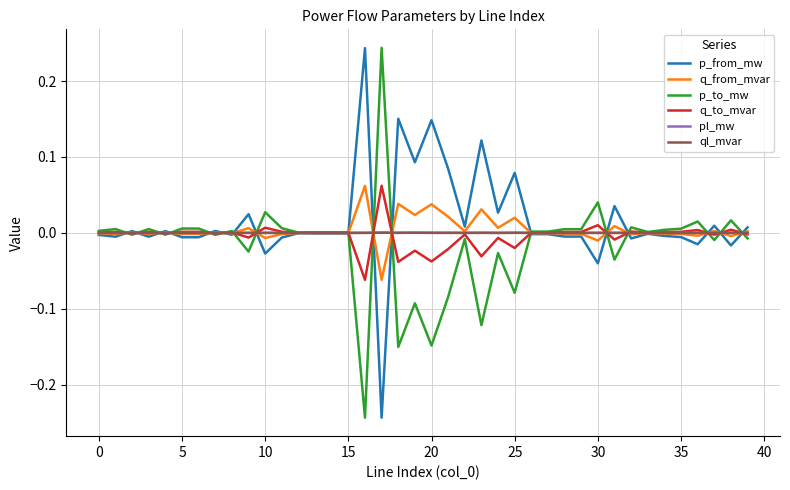

Is the value of q_from_mvar at 30 greater than the value of p_to_mw at 5?

No